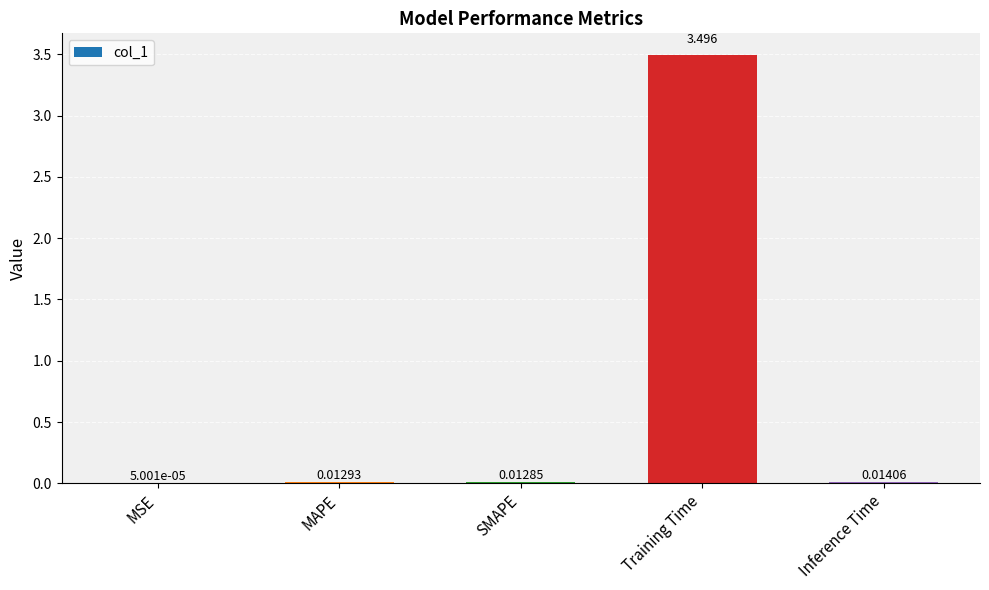

Which category has the highest value across all series?

Training Time